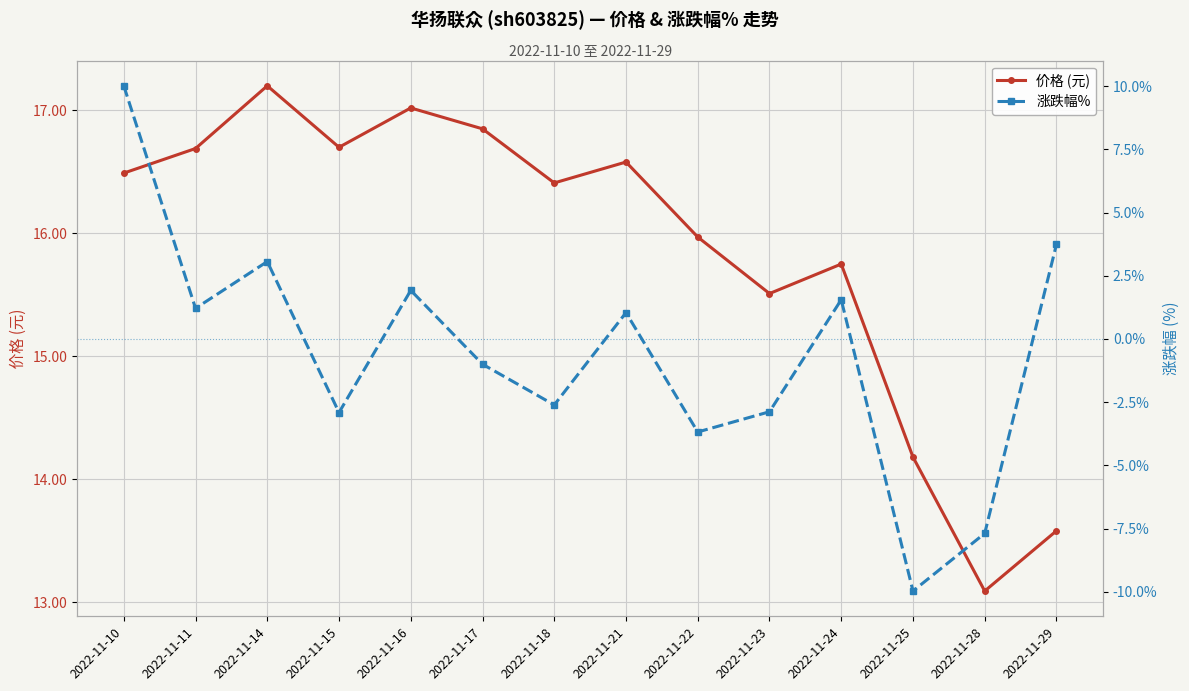

The value of 涨跌幅% at 2022-11-25 is -17.0. True or false?

False